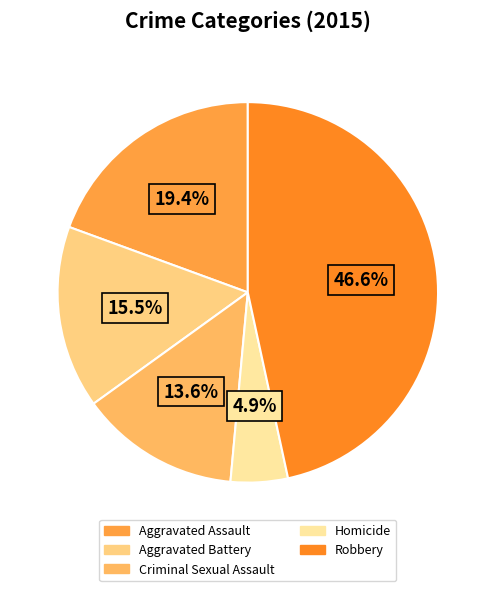

Which category has the biggest portion of the pie?

Robbery